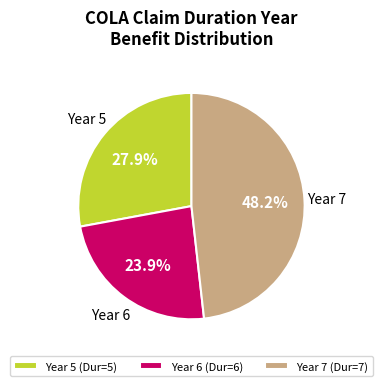

Is the sum of Year 5 (Dur=5) and Year 6 (Dur=6) greater than half?

Yes